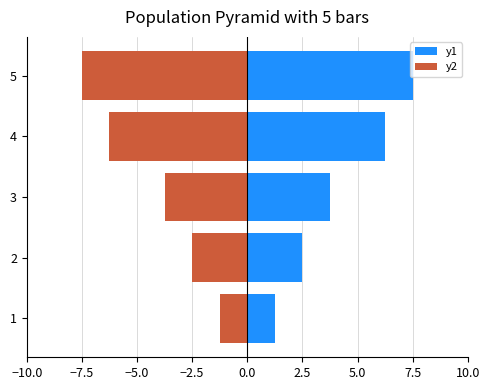

Which series has the widest spread of values?

y1